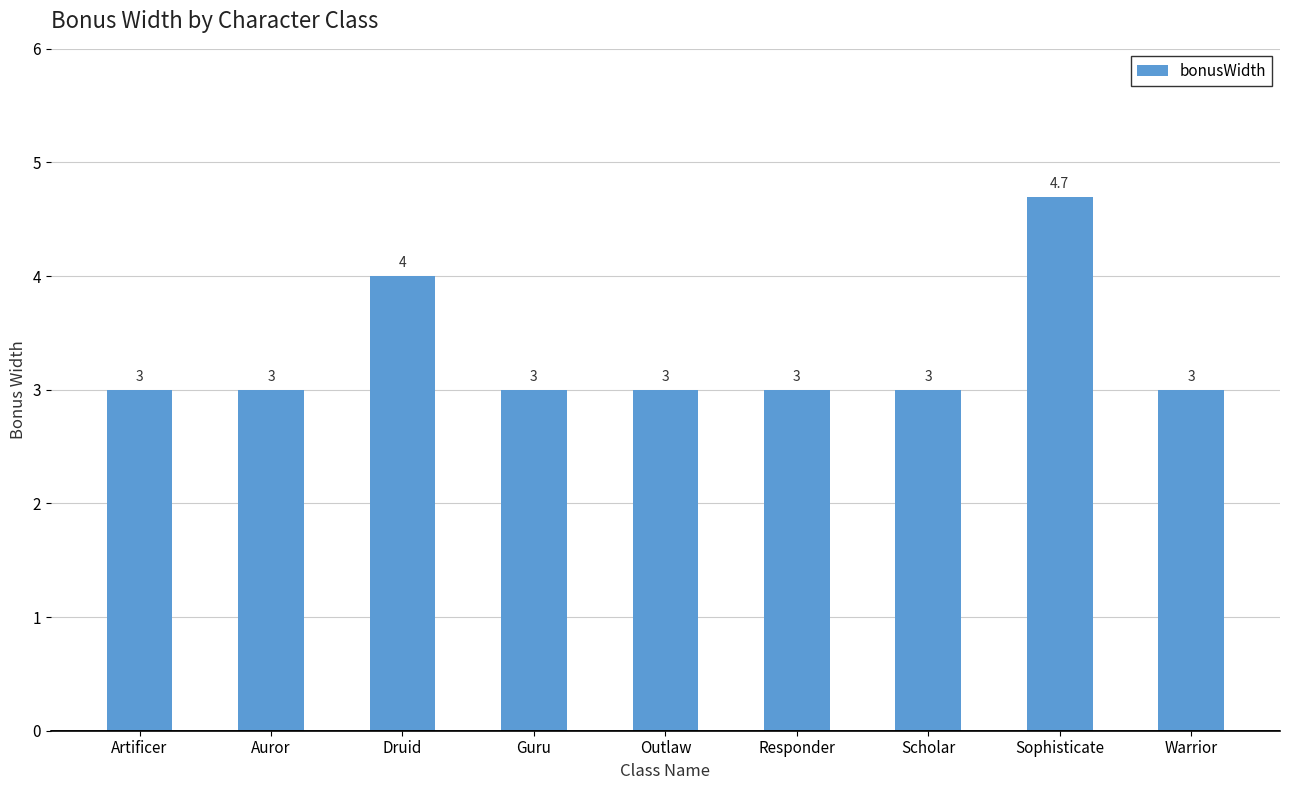

What value does the data have at Druid?

4.0